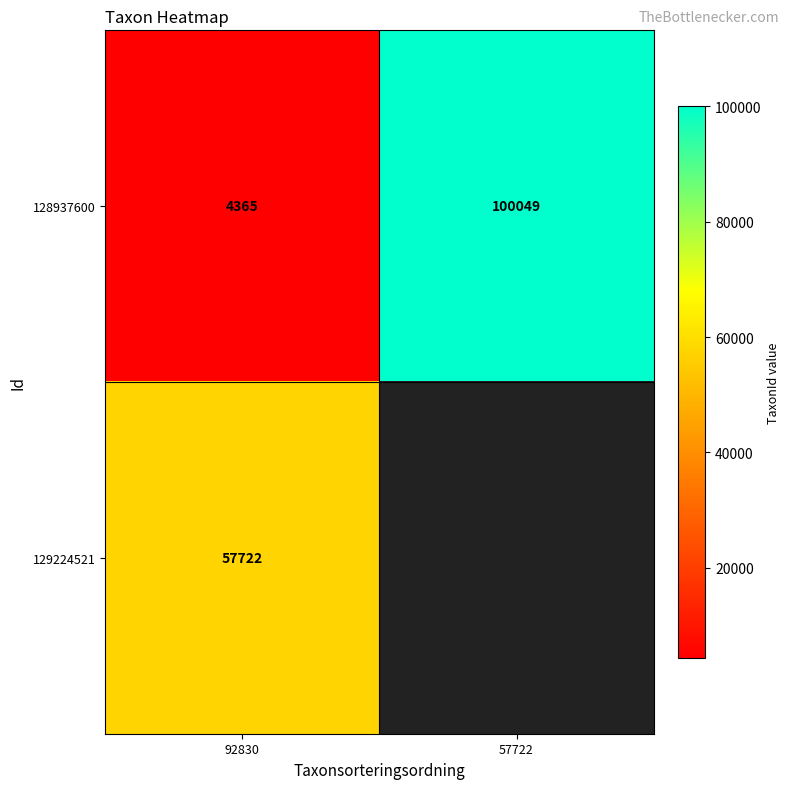

What is the highest value of the 128937600 series?

100049